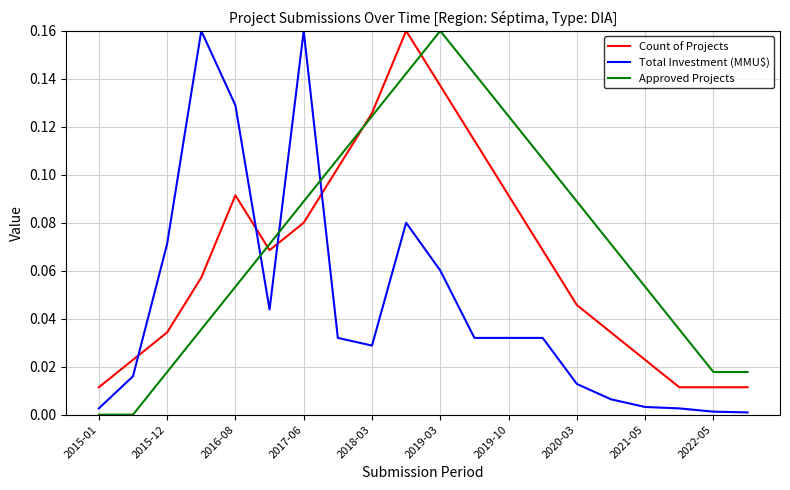

Which series ends up on top after the final intersection of Count of Projects and Approved Projects?

Approved Projects